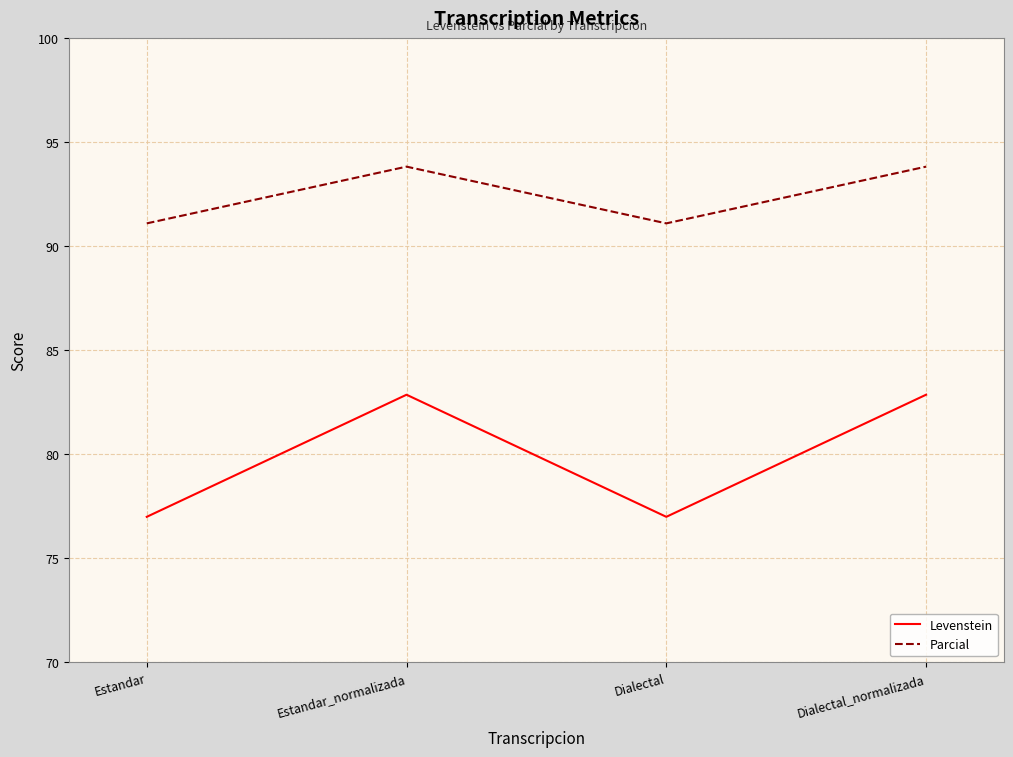

Rank the series by their maximum value, from lowest to highest.

Levenstein, Parcial